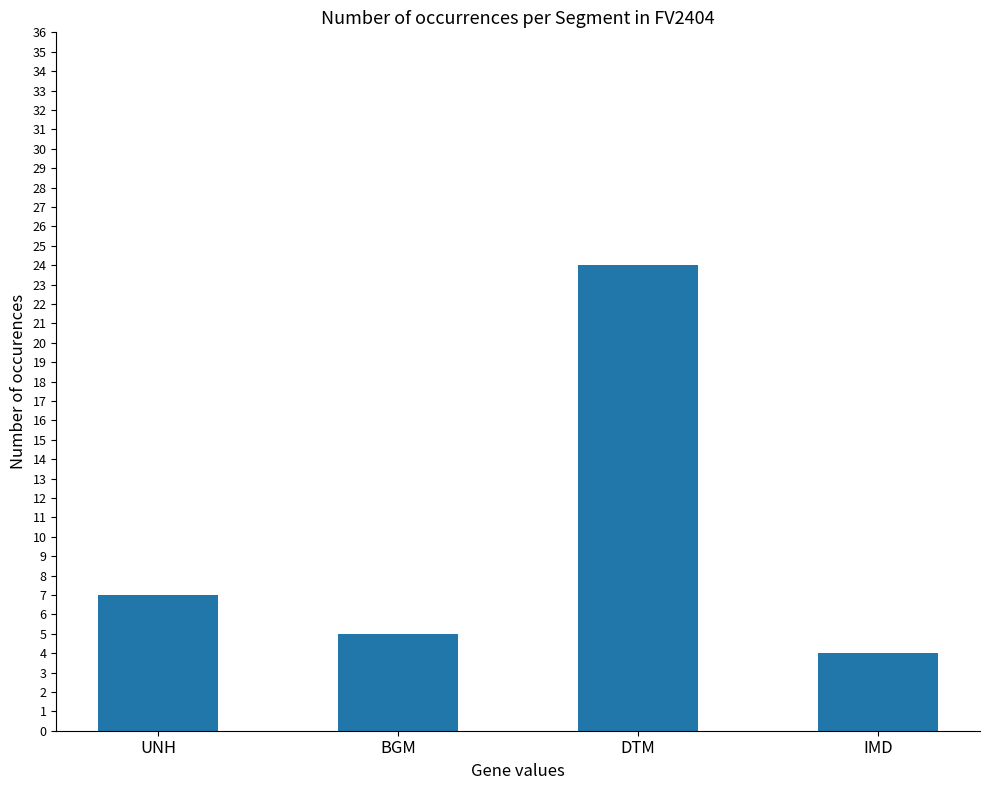

What is the value of the 1st bar from the left?

7